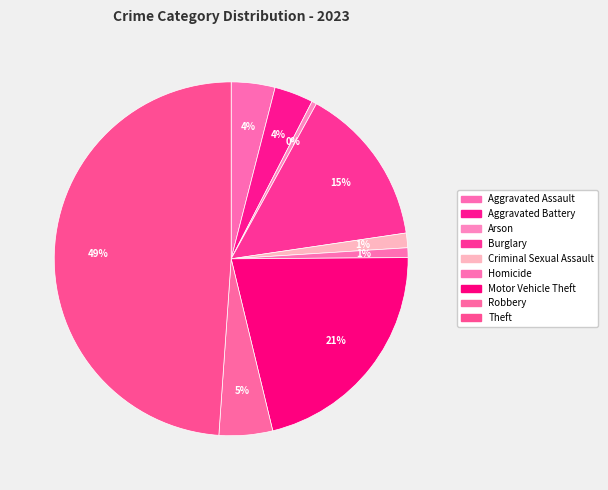

To the nearest percent, what portion does Criminal Sexual Assault represent?

1%